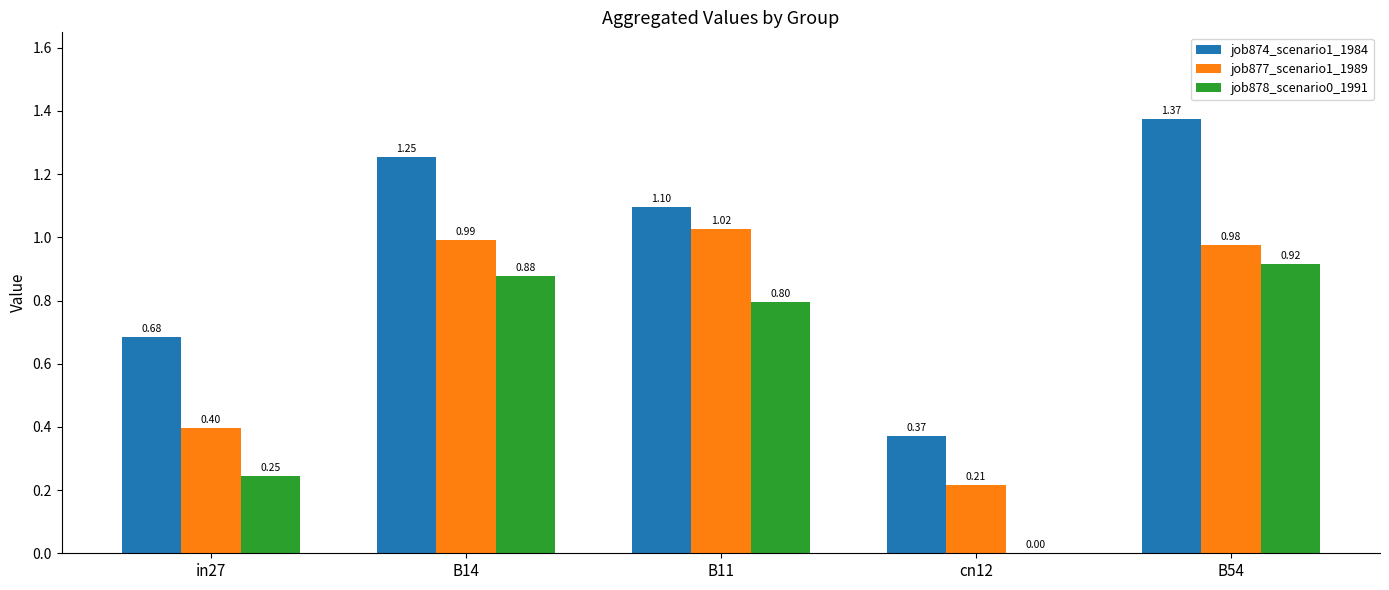

What is the sum of all job877_scenario1_1989 values?

3.6